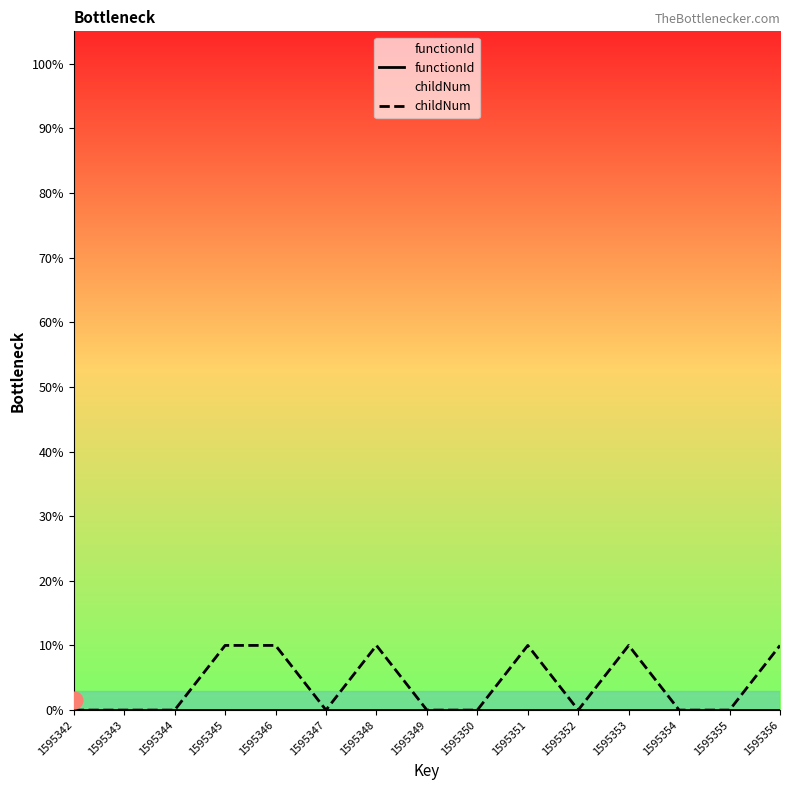

Where is childNum nearest to the value 5?

1595342